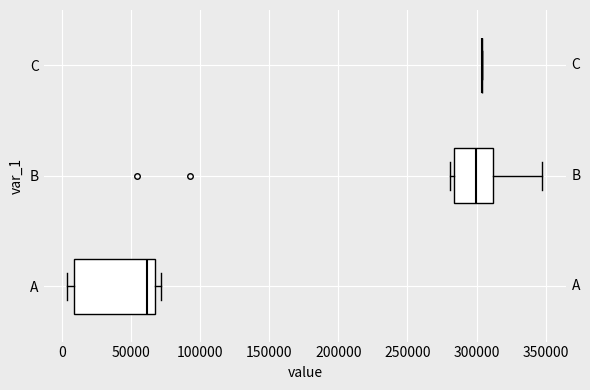

Where is the right edge of the box for B on the x-axis? The values are not printed on the chart, so give them approximately, as read against the axis.

310000